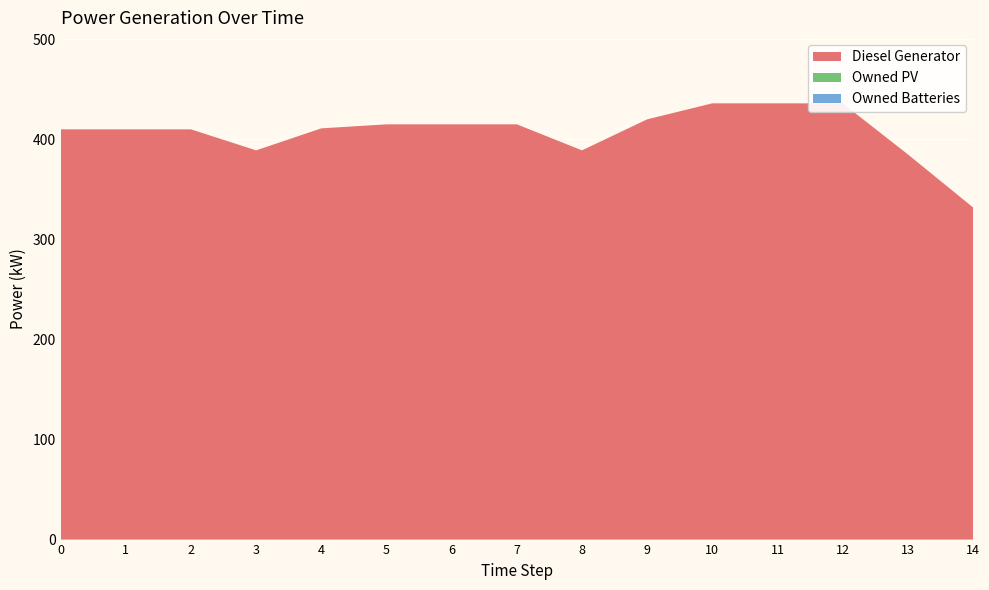

Reading left to right, extract all data points from this chart.

Diesel Generator: 410	410	410	389	411	415	415	415	389	420	436	436	436	385	332
Owned PV: 0	0	0	0	0	0	0	0	0	0	0	0	0	0	0
Owned Batteries: 0	0	0	0	0	0	0	0	0	0	0	0	0	0	0